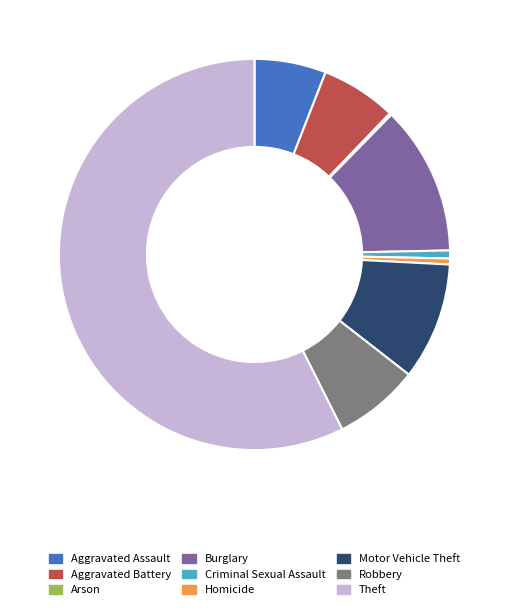

True or false: Theft accounts for 57% of the total.

True